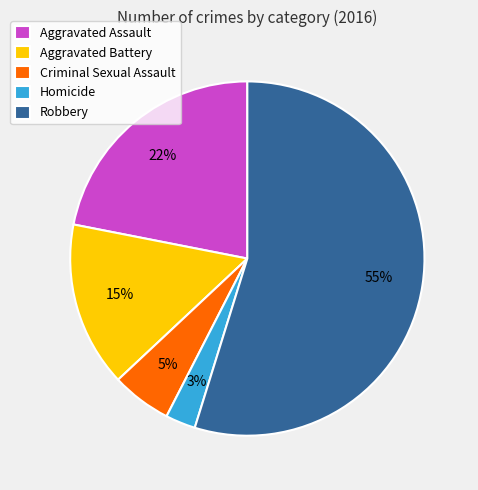

To the nearest percent, what portion does Criminal Sexual Assault represent?

5%